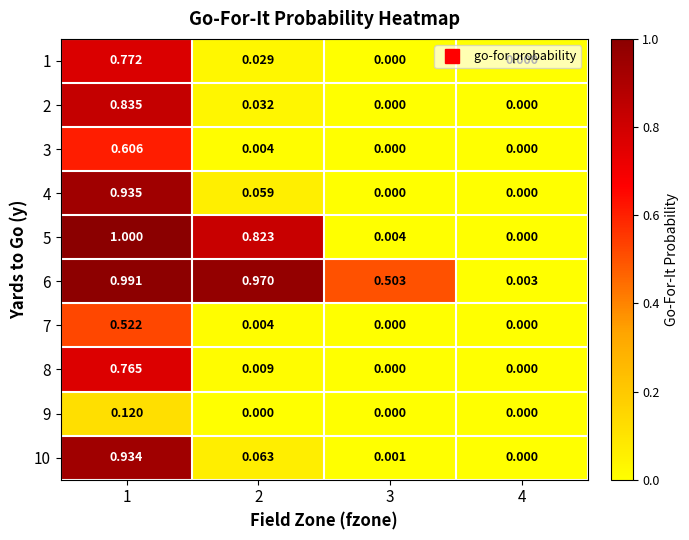

Is the value of 8 at 2 greater than the value of 10 at 4?

Yes